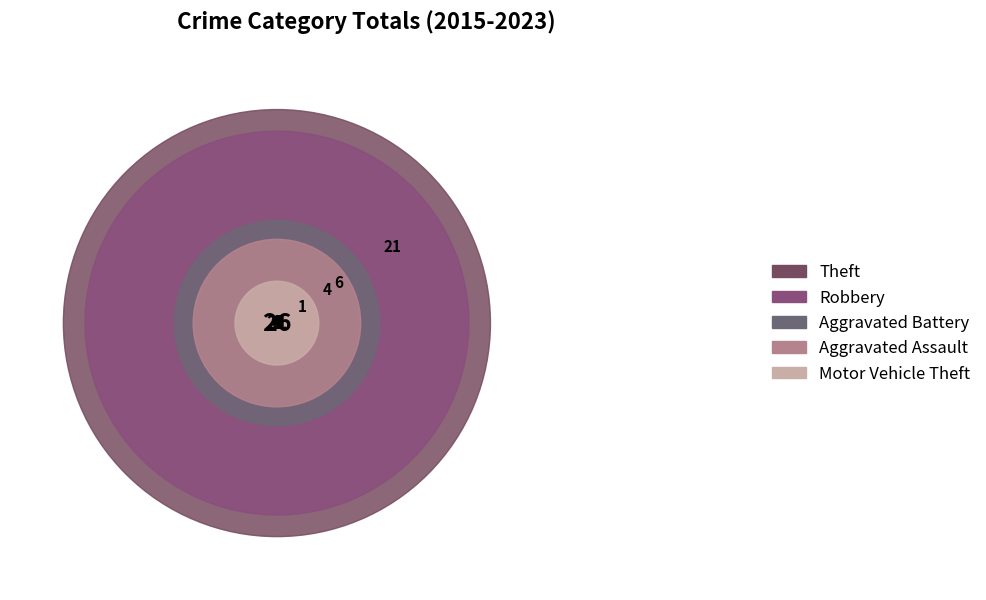

To the nearest percent, what is the difference between the largest and smallest slice percentages?

43%